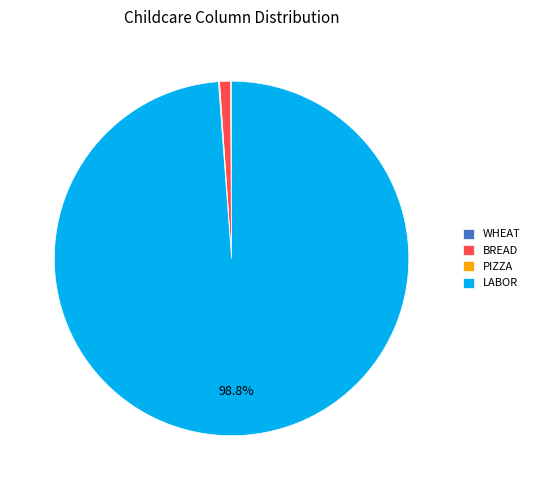

Which slice represents more than half of the pie?

LABOR